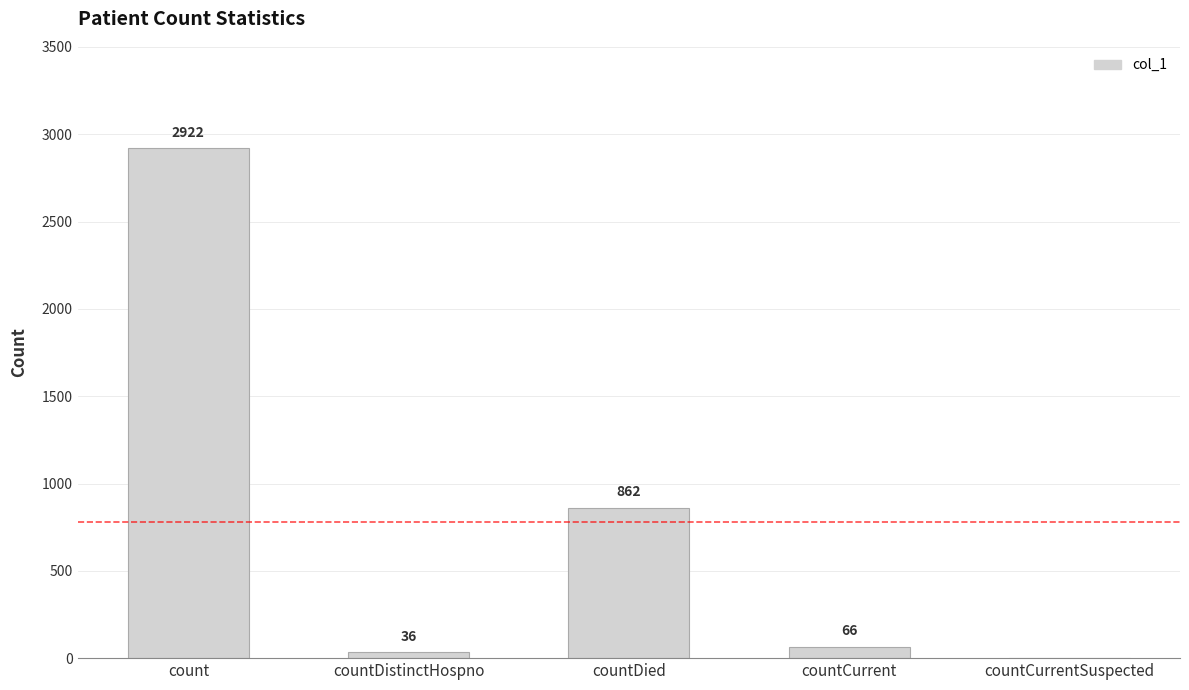

Are the bars grouped side by side (vs. stacked)?

No